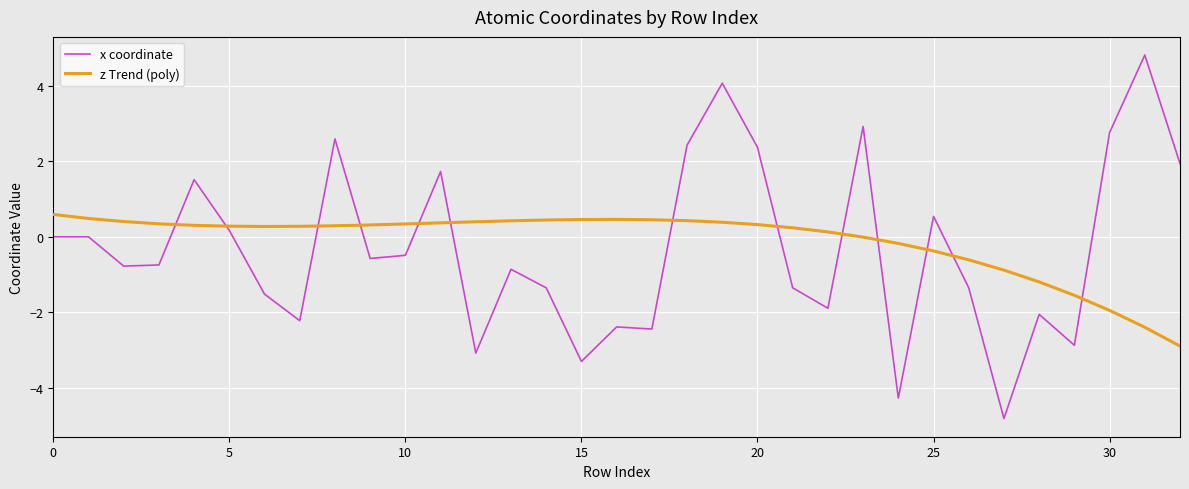

Does the chart display data point markers on the line(s)?

No